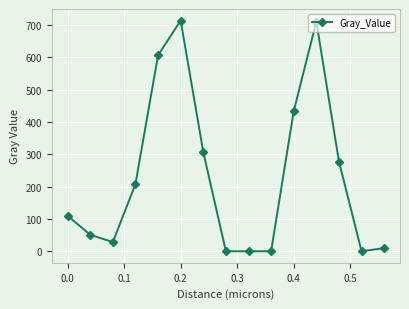

True or false: there are more than 1 points higher than both neighbors.

True